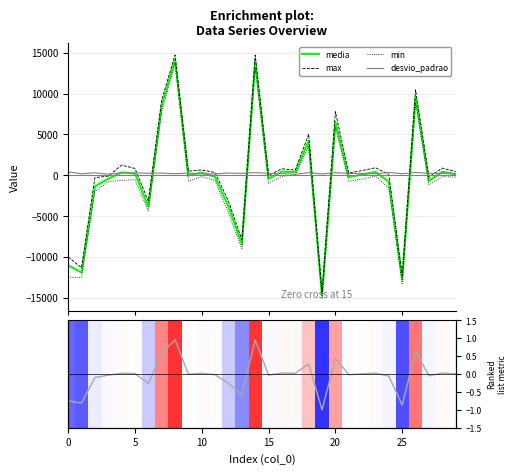

What is the lowest value of the media series?

-14724.7